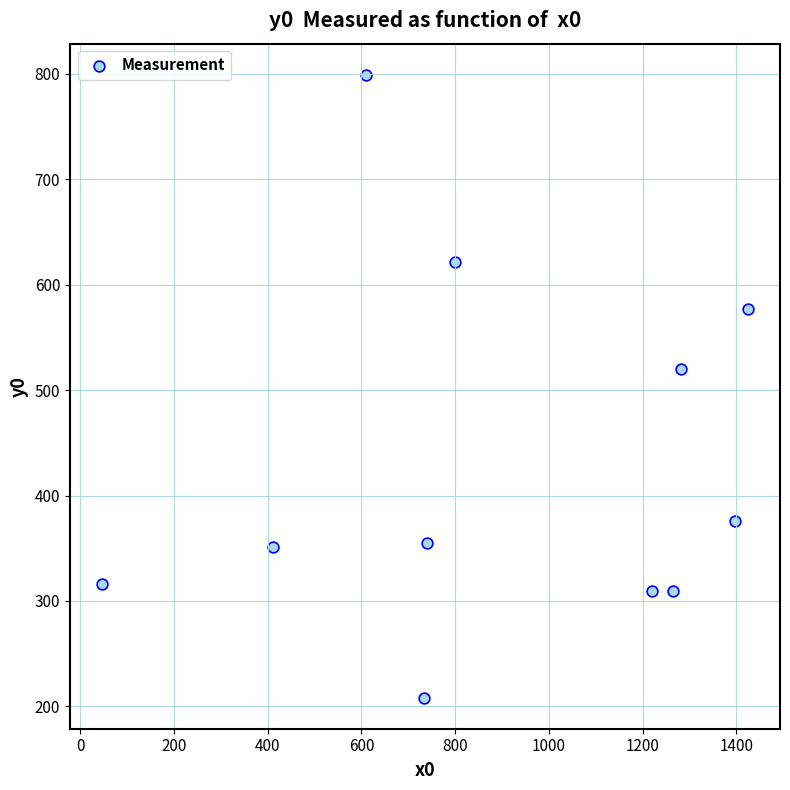

What Y value in the scatter plot is closest to 503?

519.9